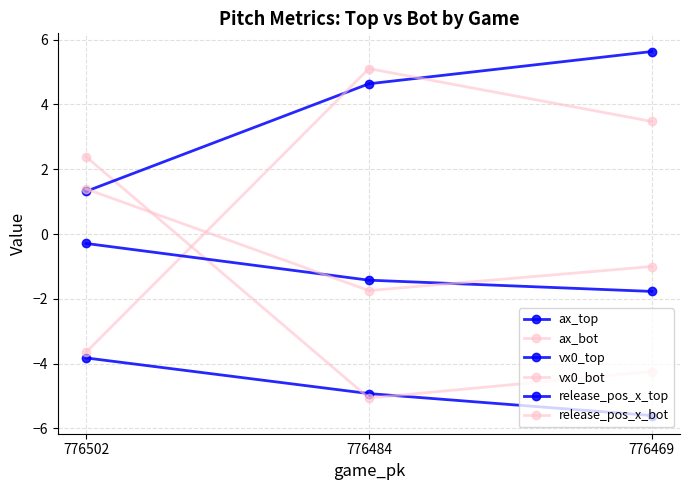

How many values in the release_pos_x_top series are below -1?

2